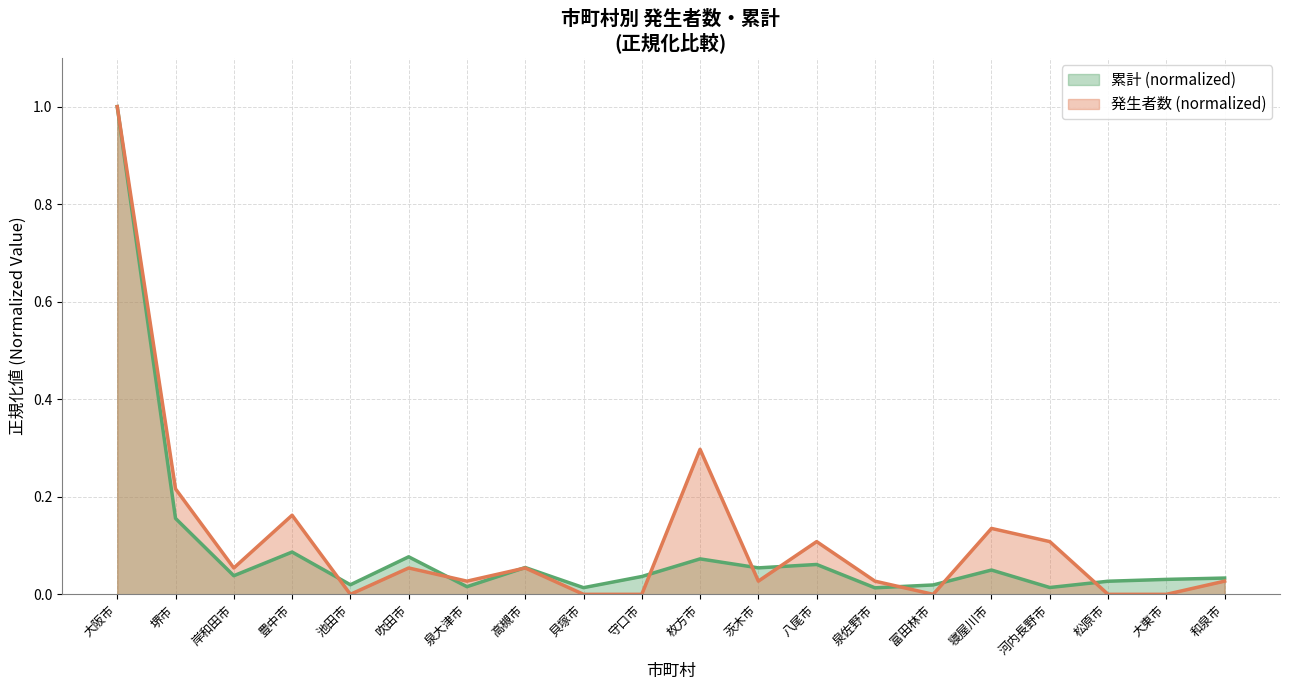

Which has a higher value, 高槻市 or 和泉市?

高槻市